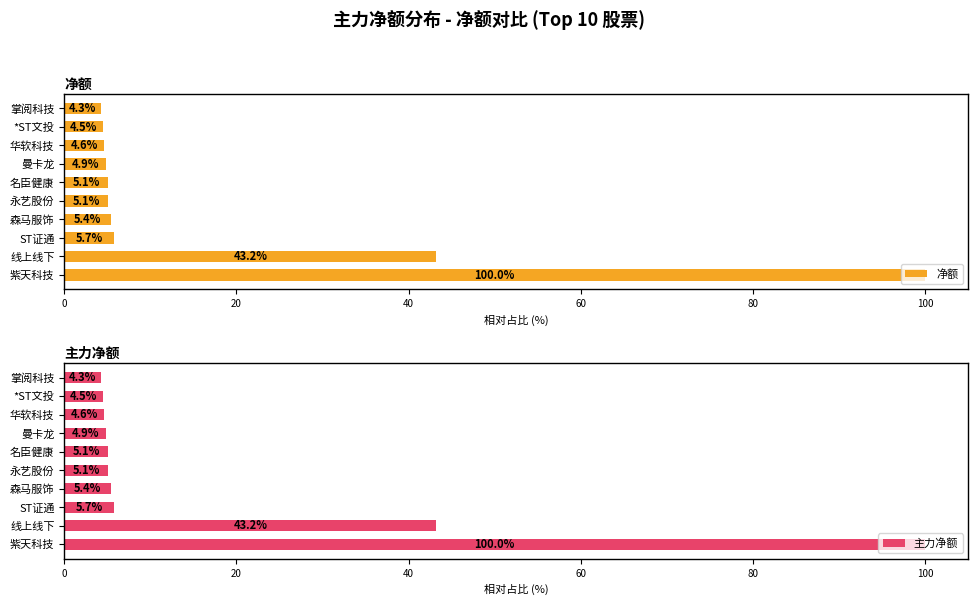

What is the difference between the 主力净额 values at *ST文投 and 掌阅科技?

0.2